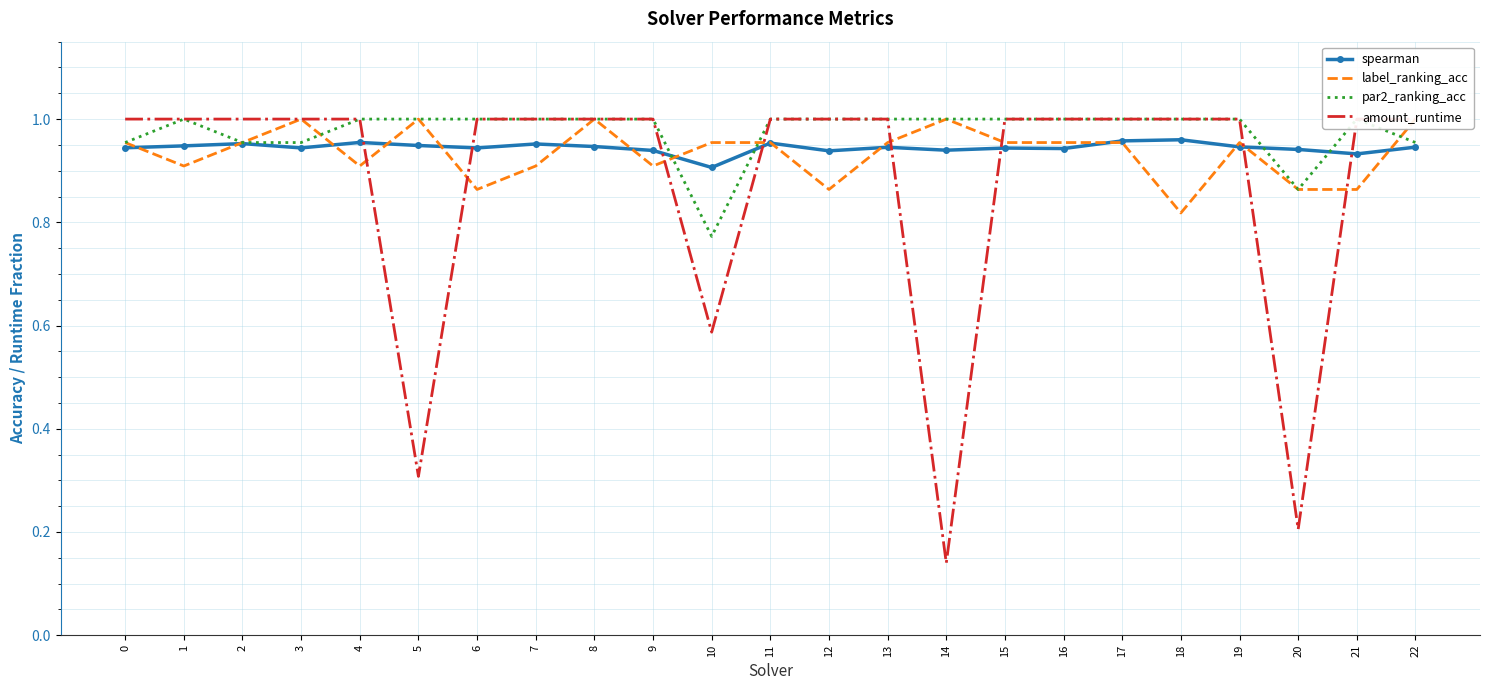

Which series has the largest total across all categories?

par2_ranking_acc